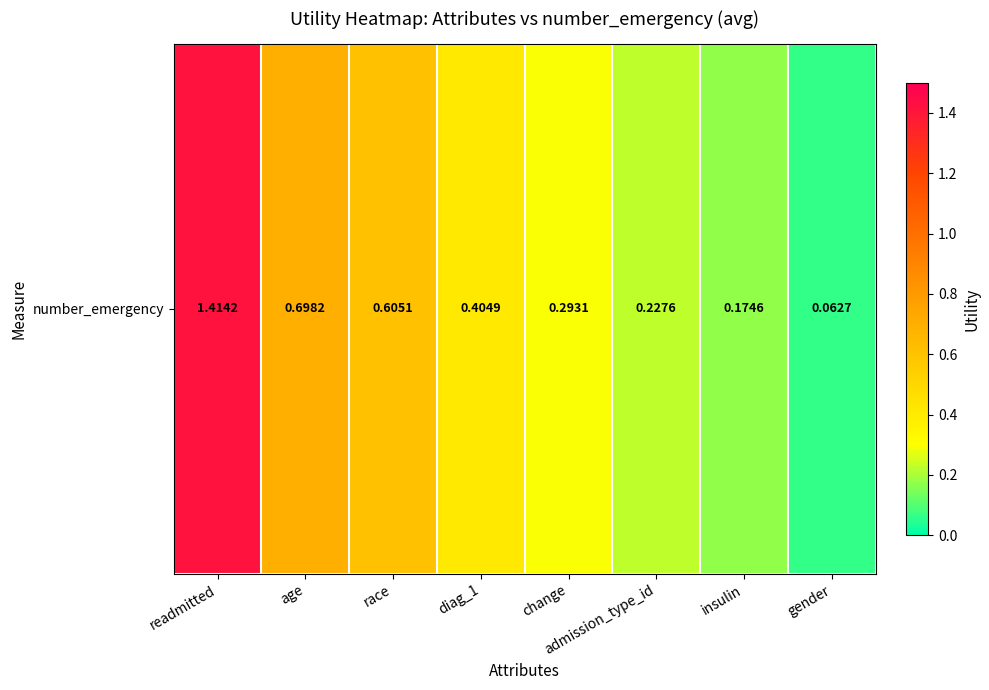

What is the difference between the maximum and minimum values?

1.4